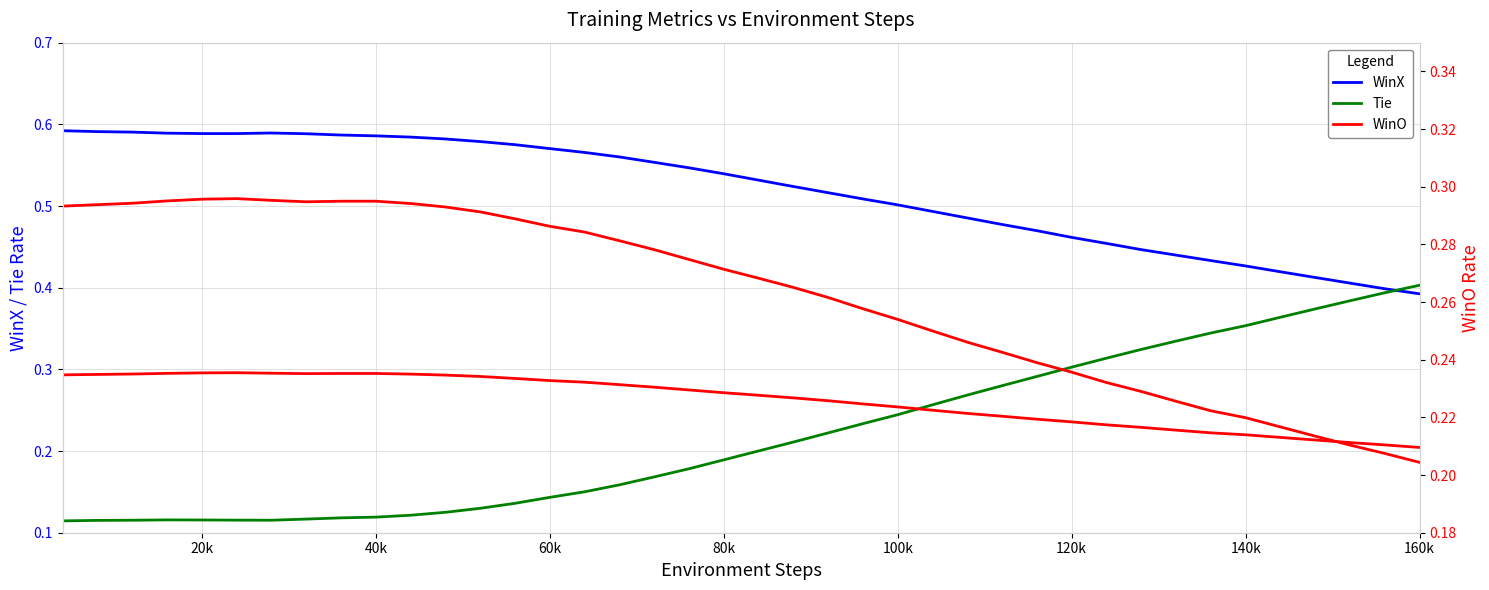

The Tie series shows 0.2 at 140k. True or false?

False